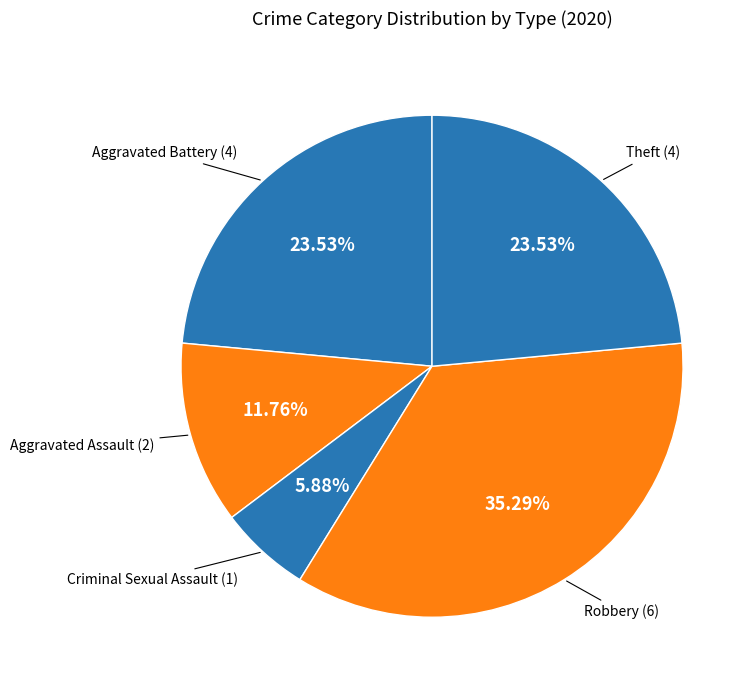

How many segments does this pie chart have?

5